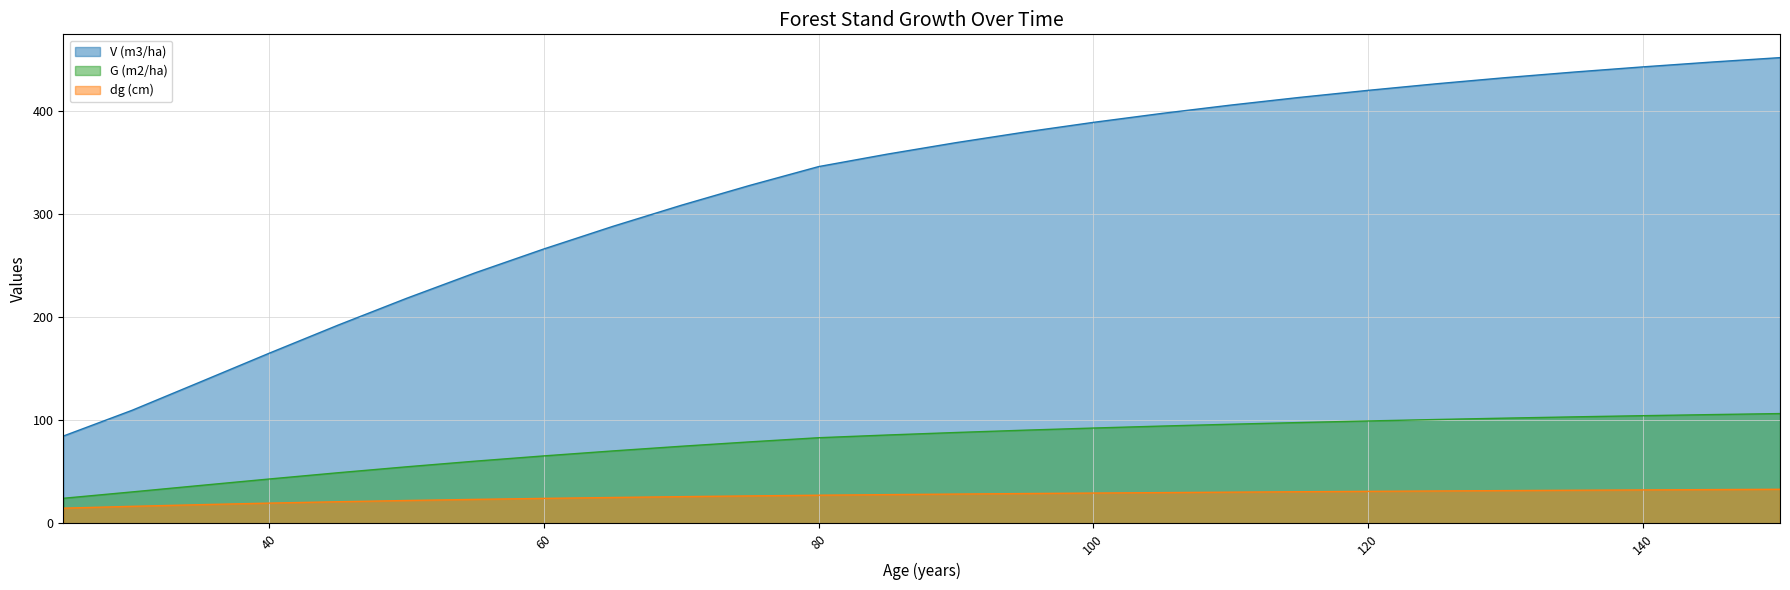

The G (m2/ha) series shows 14.4 at 35. True or false?

False